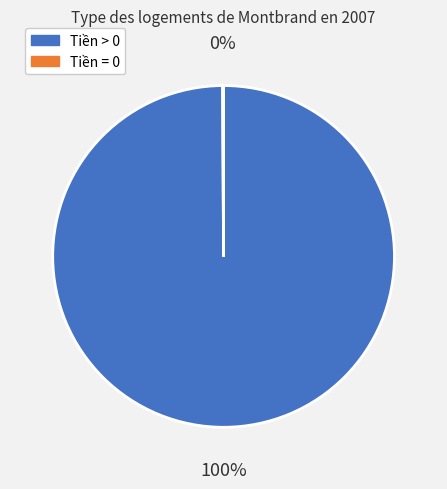

To the nearest percent, what is the average slice percentage?

50%